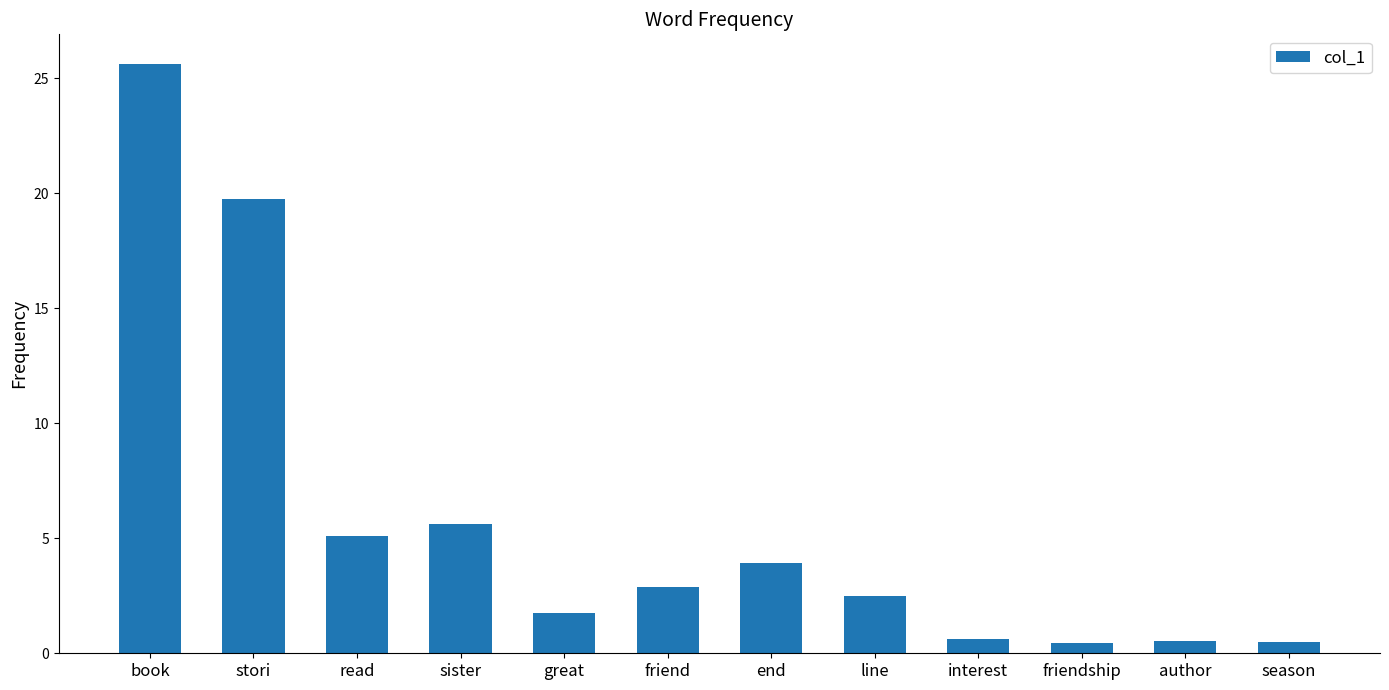

How many series are shown in this chart?

1